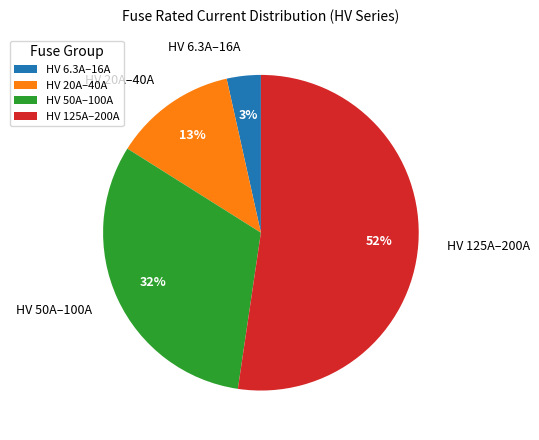

How many slices are in this pie chart?

4